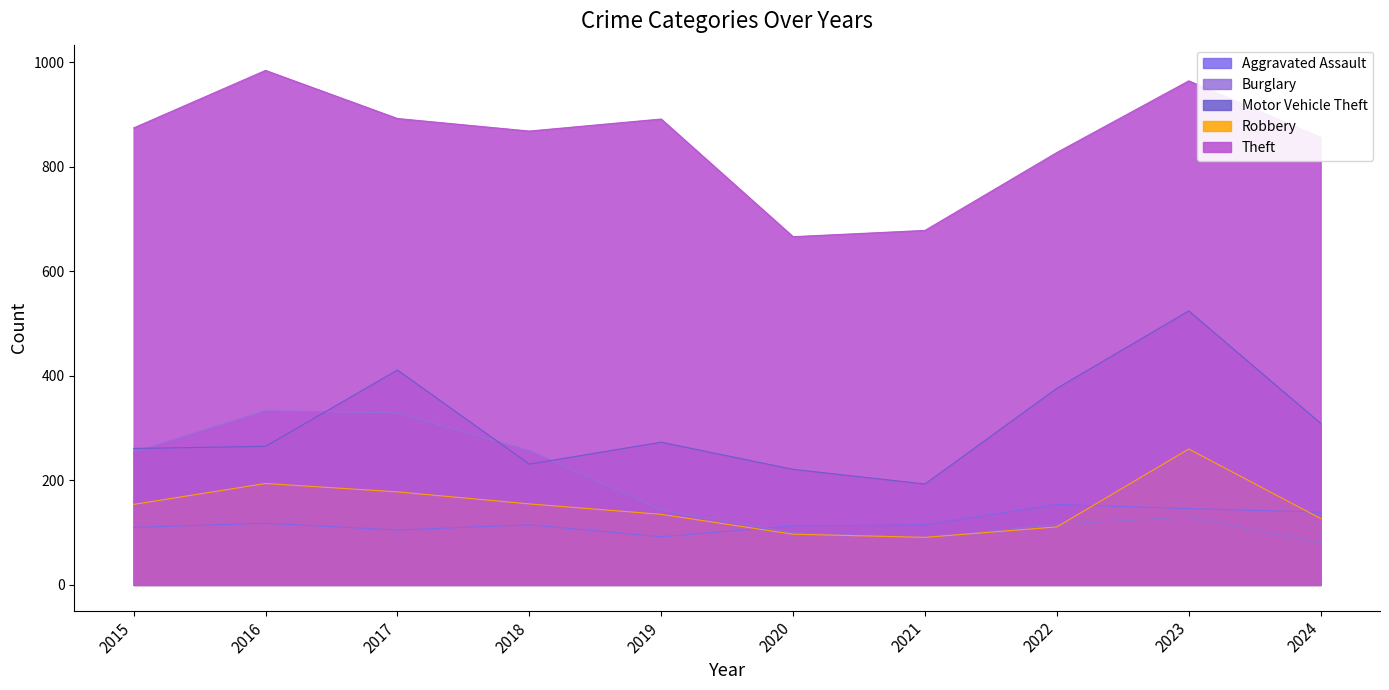

Reading right to left, what are all the values shown in this chart?

Aggravated Assault: 139	146	154	115	113	92	115	105	118	110
Burglary: 80	130	116	90	100	143	257	329	333	254
Motor Vehicle Theft: 309	524	376	193	221	273	231	411	265	261
Robbery: 127	260	111	91	97	135	155	178	194	154
Theft: 856	964	827	678	666	891	868	892	984	874